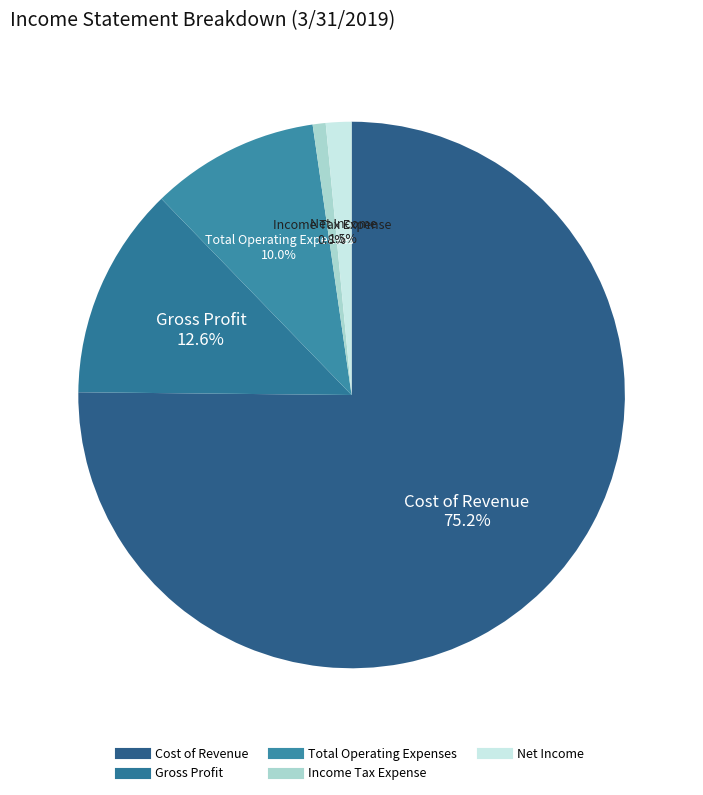

What is the ratio of the value at Total Operating Expenses to the value at Income Tax Expense?

13.0